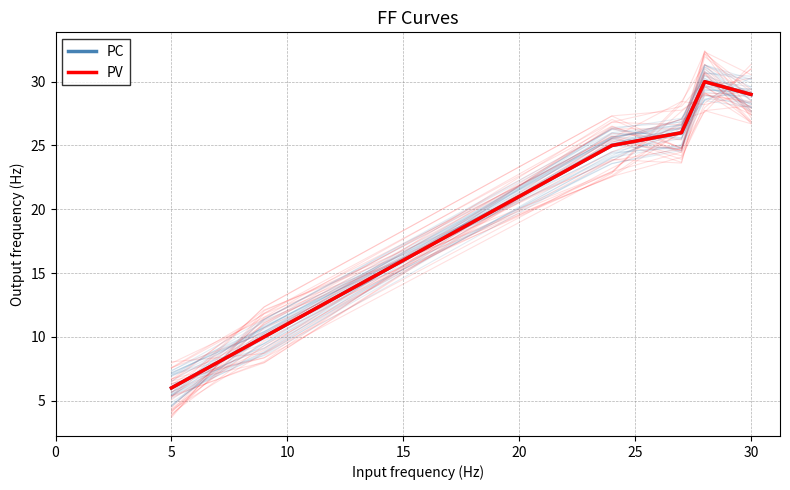

True or false: PV and PC intersect in this chart.

False